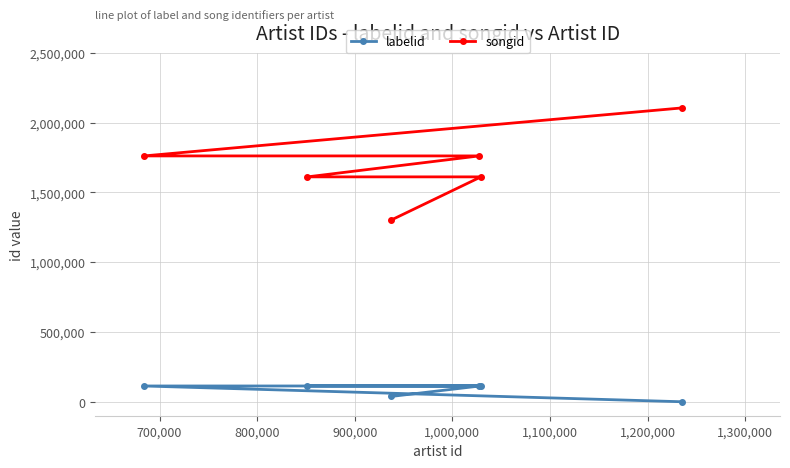

What is the greatest value displayed?

2105900